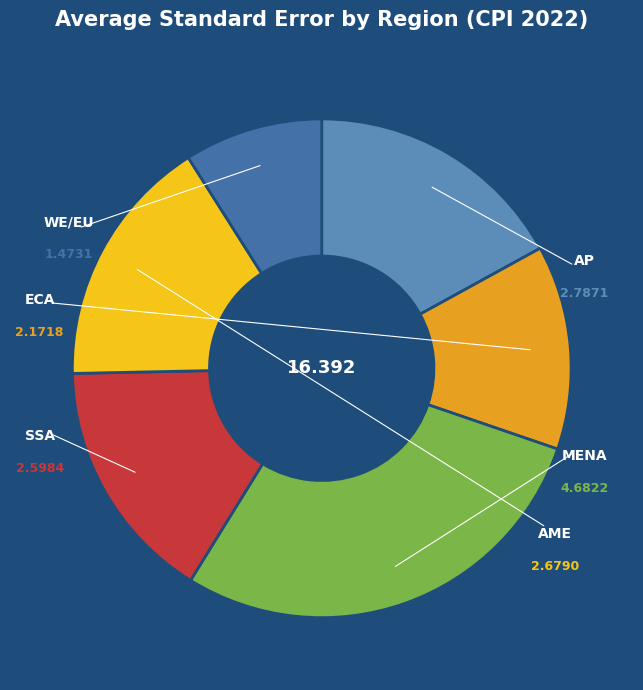

Count the number of slices in the pie.

6